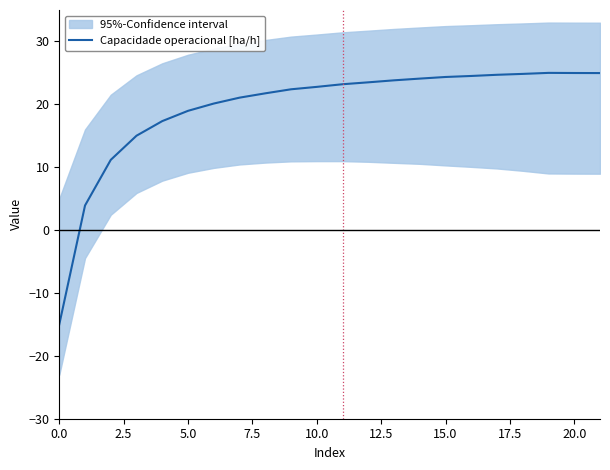

What is the minimum value for Capacidade operacional [ha/h]?

-15.0